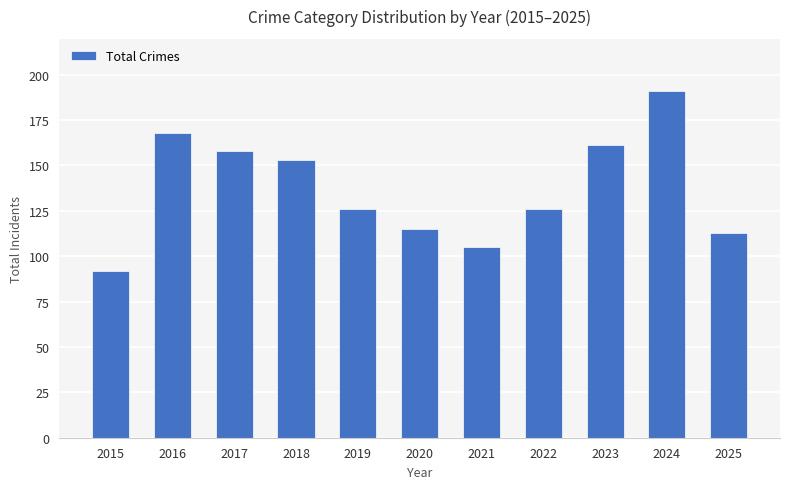

What value does the data have at 2015, to the nearest 5?

90